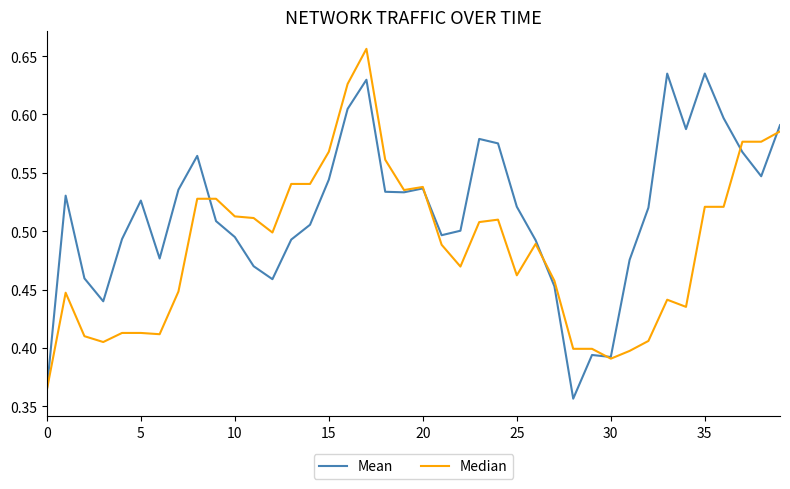

Which series has the largest total across all categories?

Mean